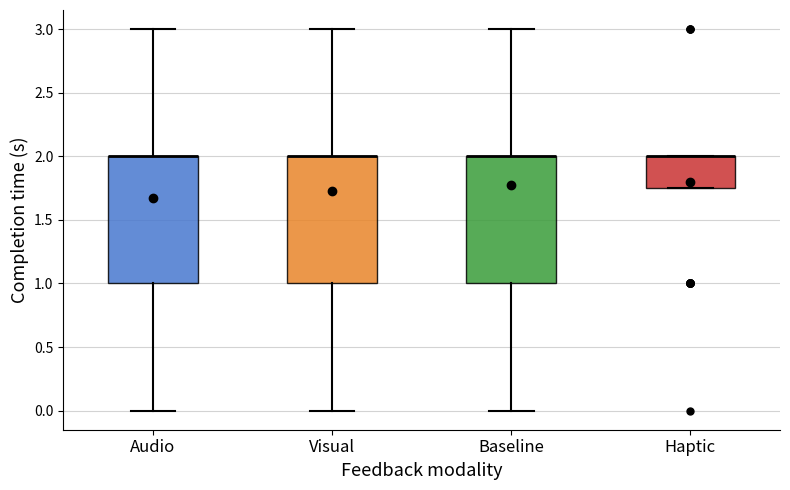

Reading left to right, read every box against the y-axis: the position of its median line, the range the box covers, and the ends of its whiskers. The values are not printed on the chart, so give them approximately, as read against the axis.

Audio: median 2.00 (drawn on the box's upper edge), box 1.00 to 2.00, whiskers 0.00 to 3.00
Visual: median 2.00 (drawn on the box's upper edge), box 1.00 to 2.00, whiskers 0.00 to 3.00
Baseline: median 2.00 (drawn on the box's upper edge), box 1.00 to 2.00, whiskers 0.00 to 3.00
Haptic: median 2.00 (drawn on the box's upper edge), box 1.75 to 2.00, whiskers 1.75 to 2.00